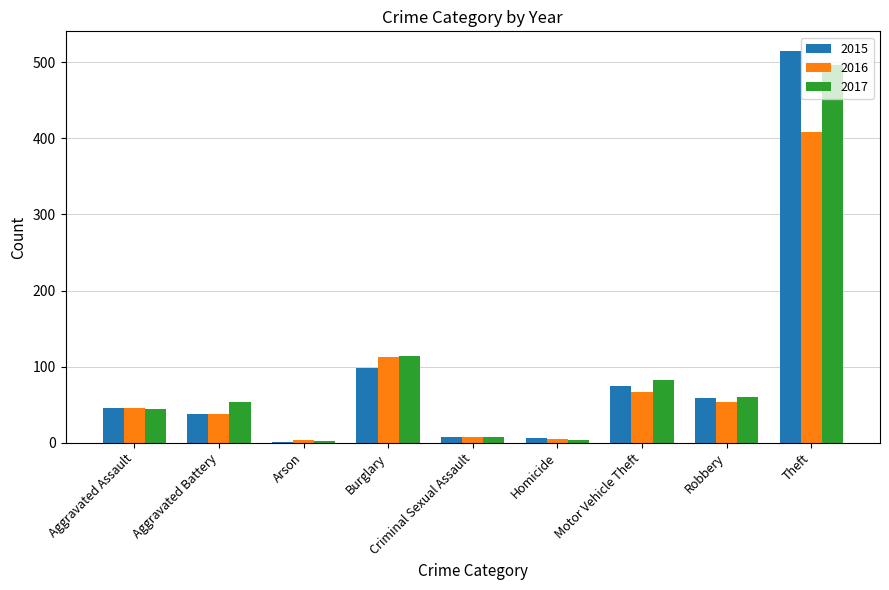

Which series has the largest range (max minus min)?

2015